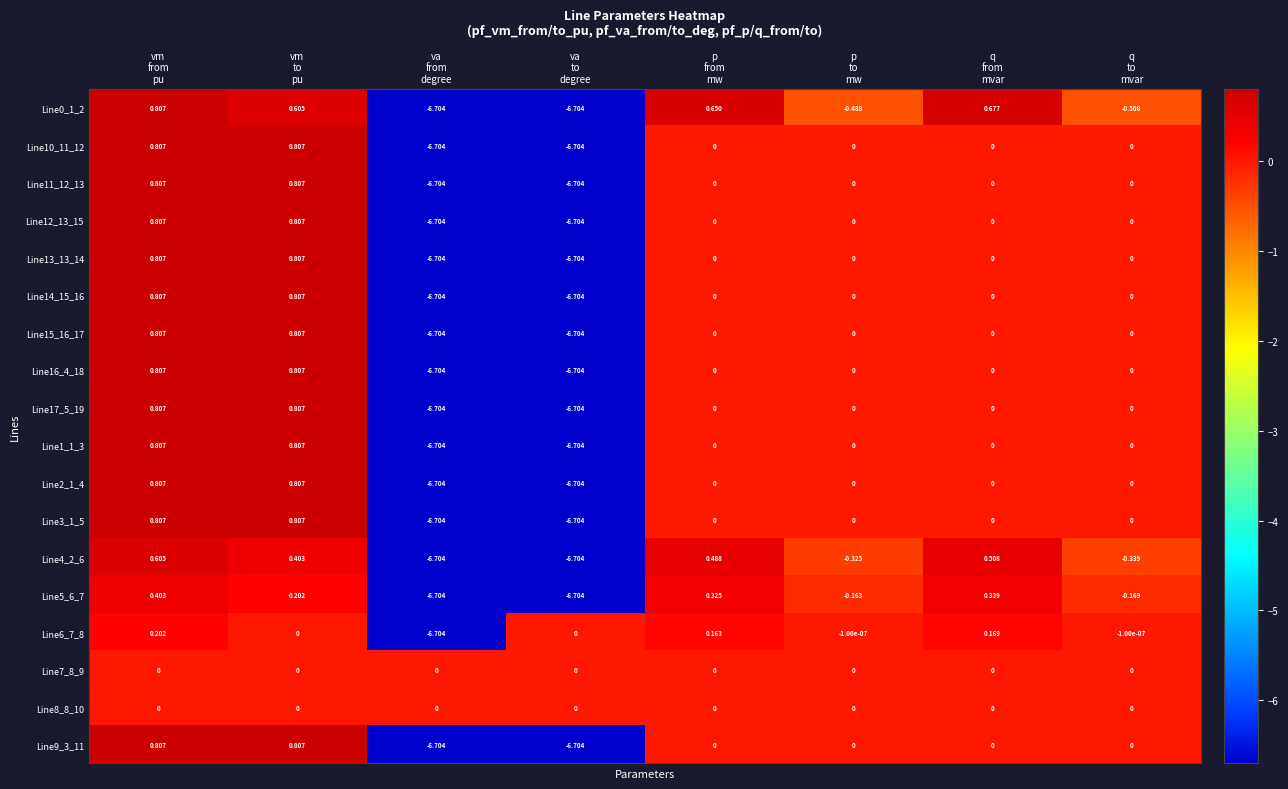

What is the total value across all series at q
from
mvar?

1.7